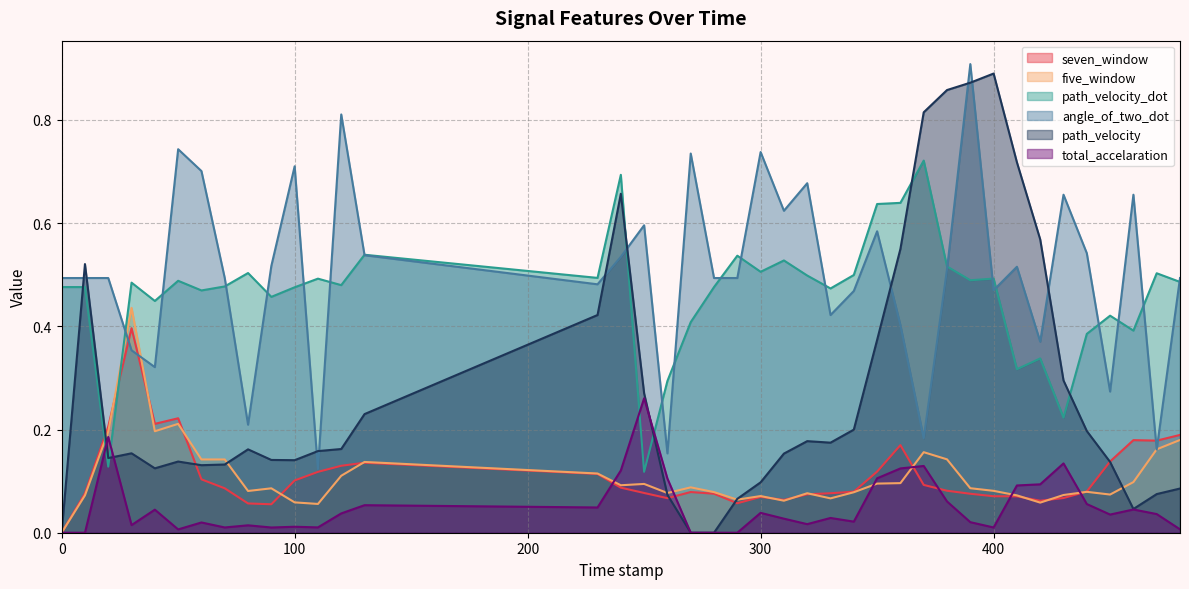

Which series has the largest range (max minus min)?

path_velocity